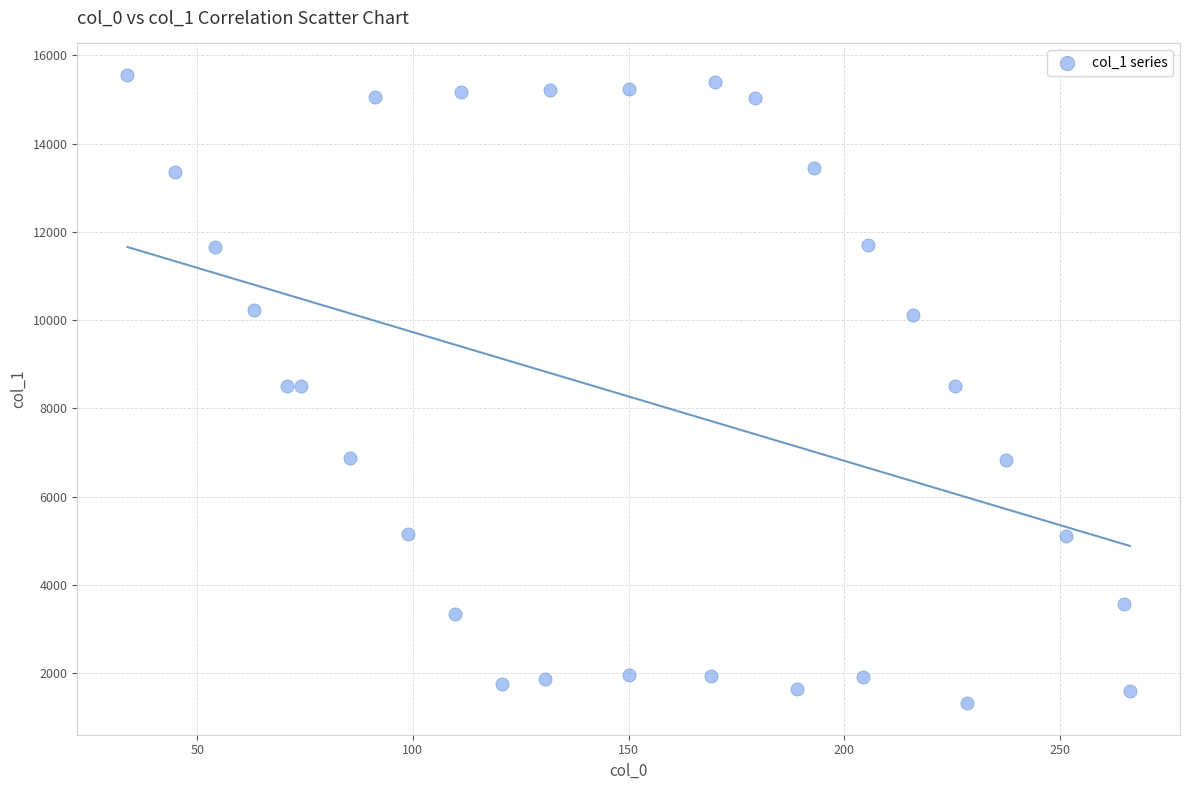

What is the range of Y values (max minus min)?

14240.9